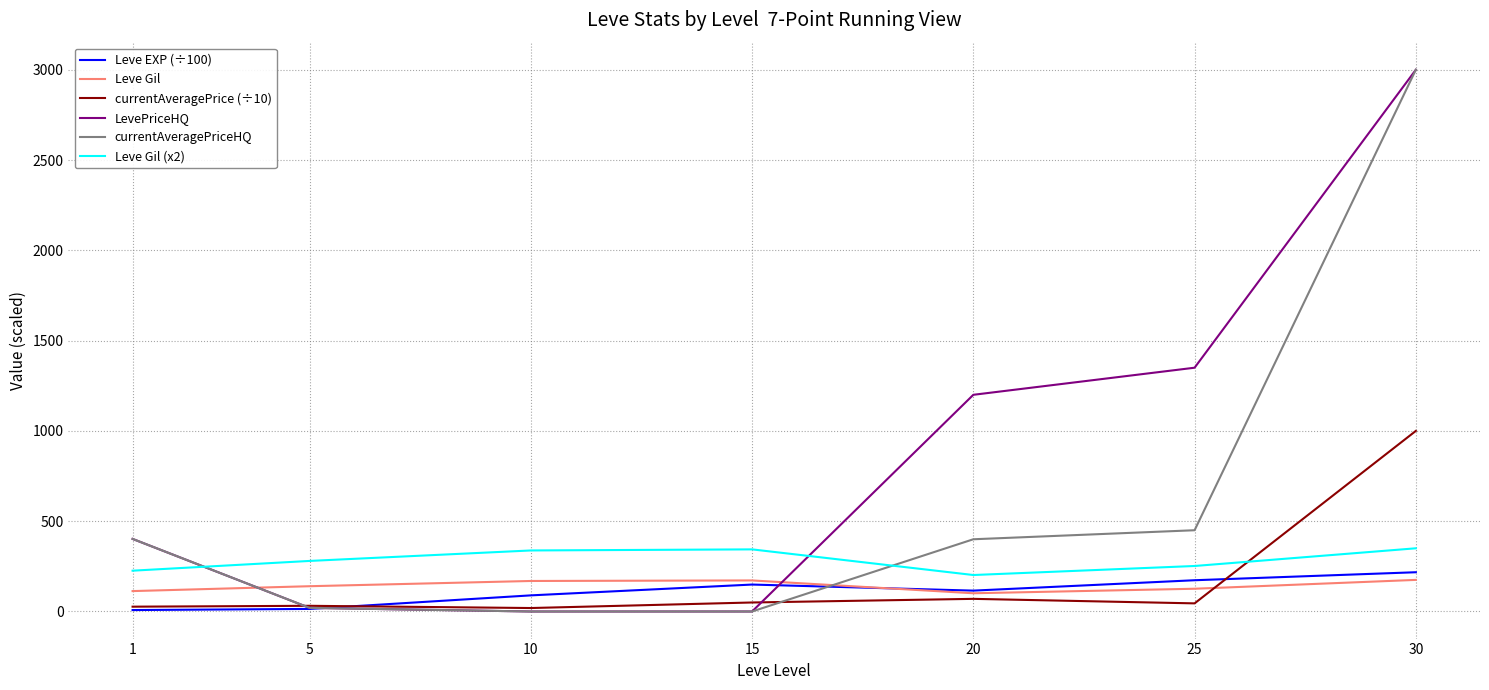

True or false: currentAveragePrice (÷10) has more than 2 interior local peaks.

False